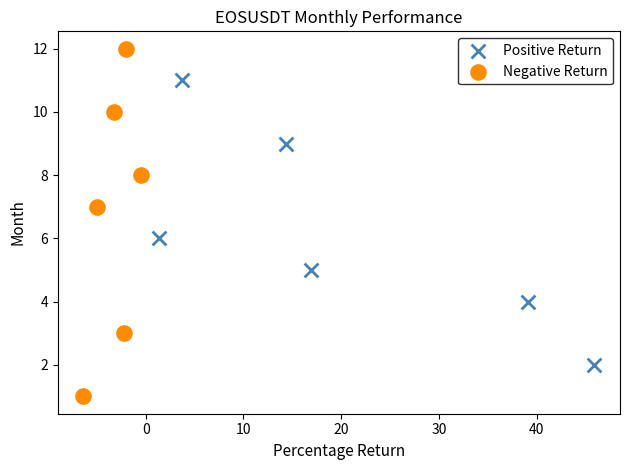

Which series contains the highest Y value?

Negative Return